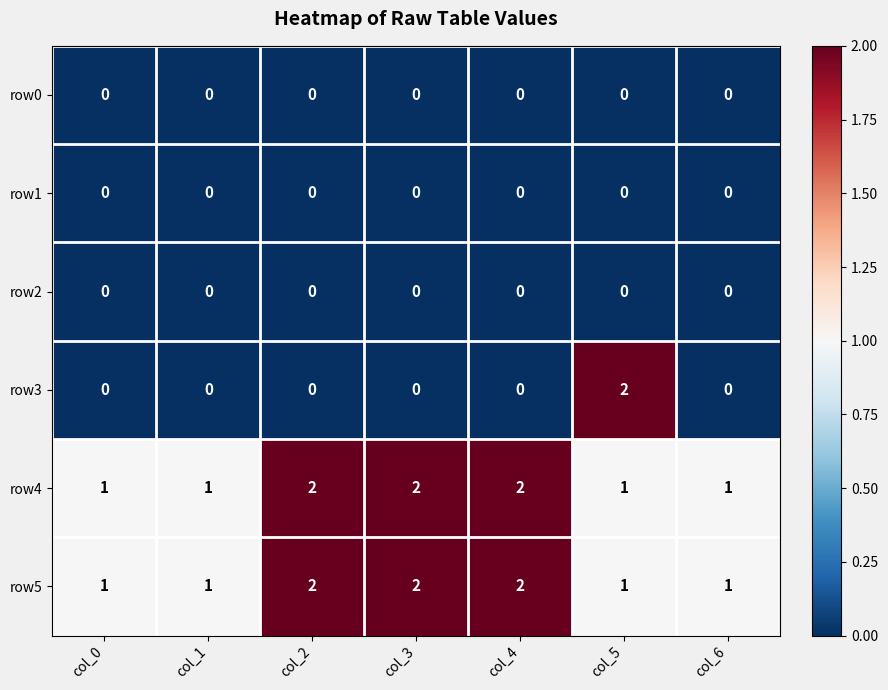

What is the sum of all row5 values?

10